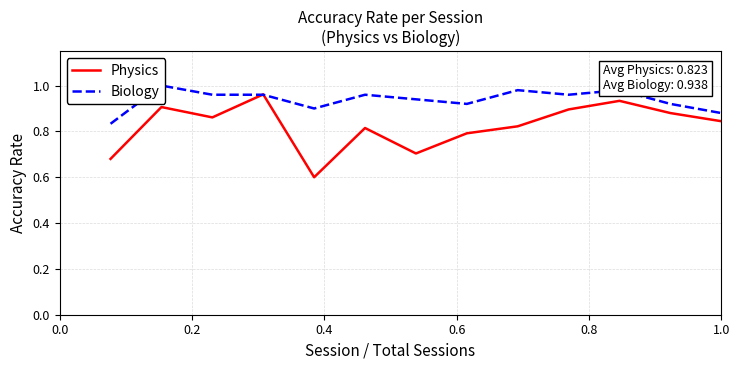

What is the minimum value for Physics?

0.6